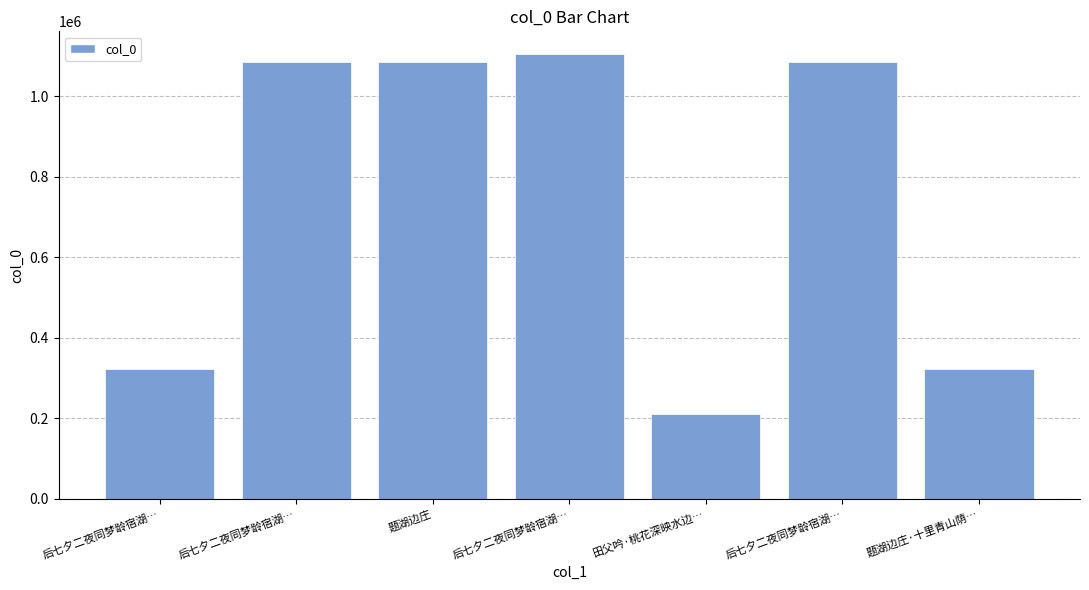

Does the chart contain any negative values?

No